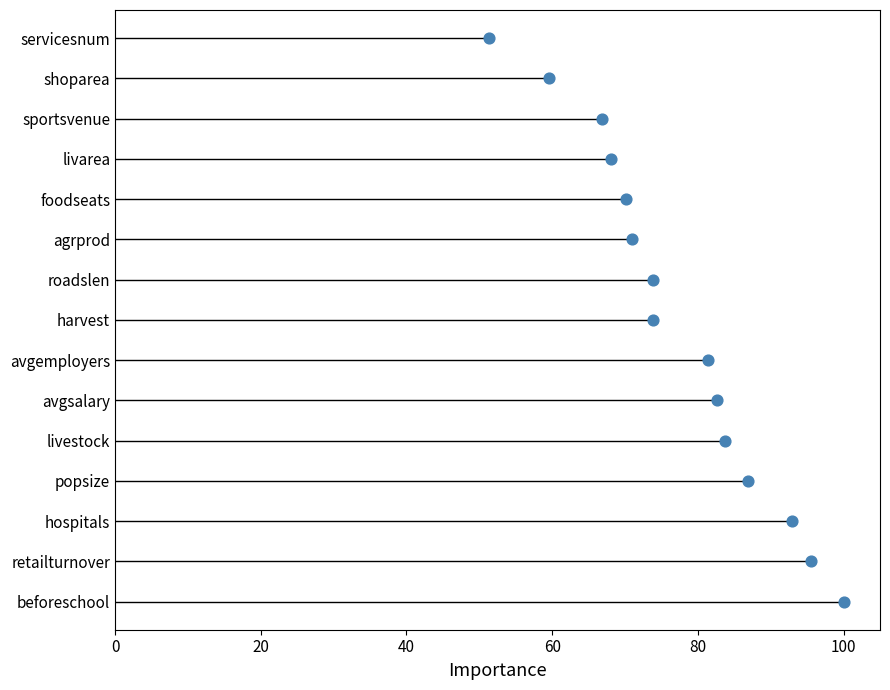

Between 40 and 0, which is larger?

40